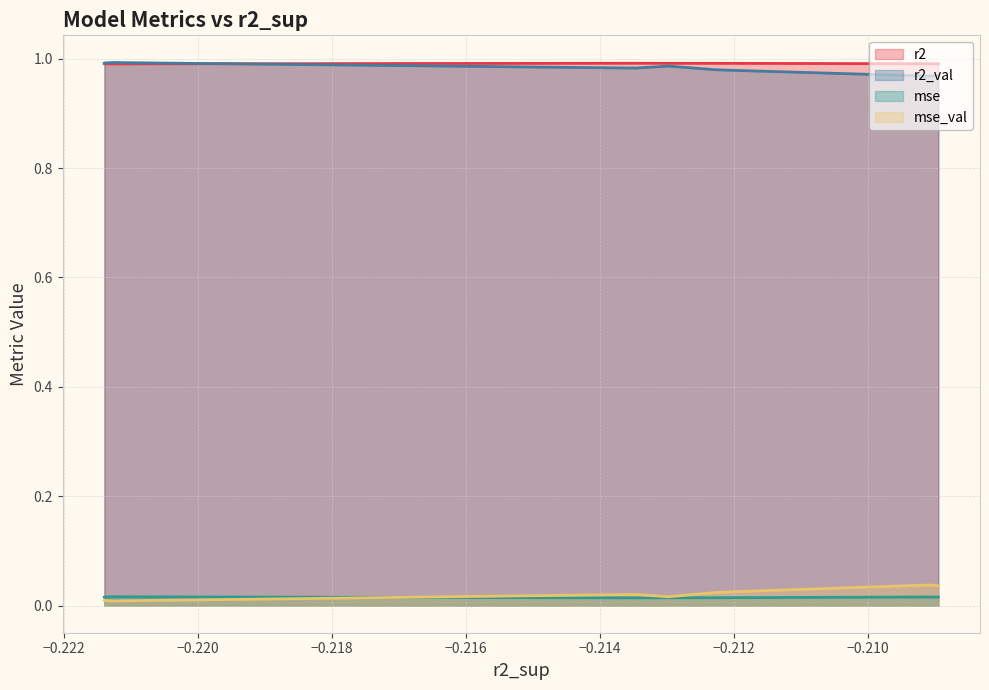

True or false: mse_val and r2 intersect in this chart.

False